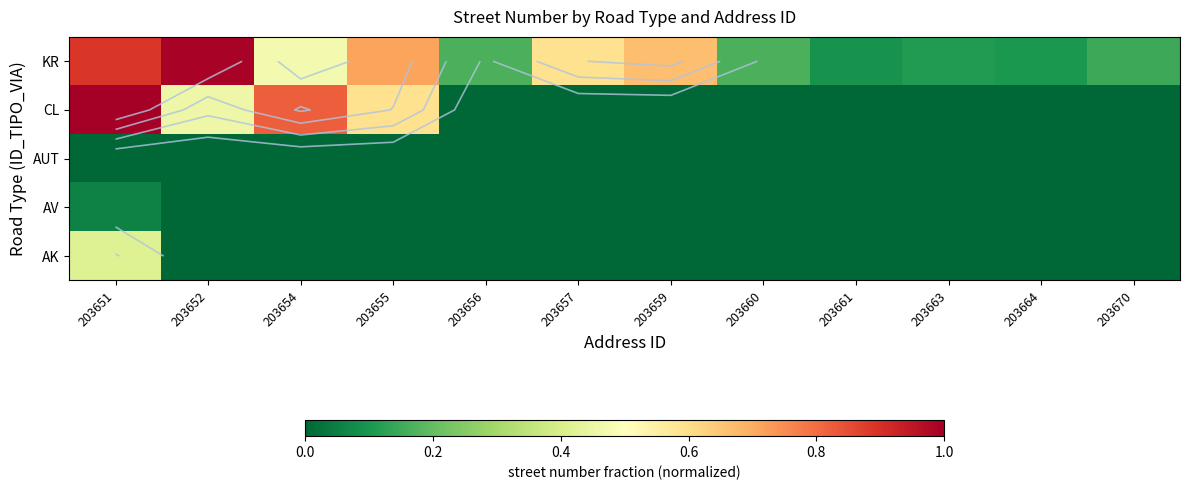

Which has a higher value, 203657 or 203651?

203651